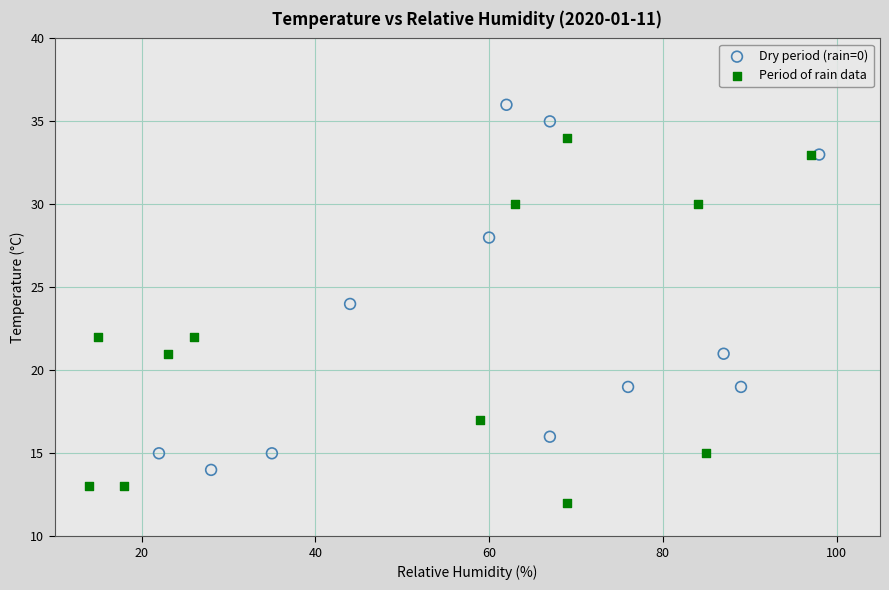

Which series reaches the maximum Y coordinate?

Dry period (rain=0)